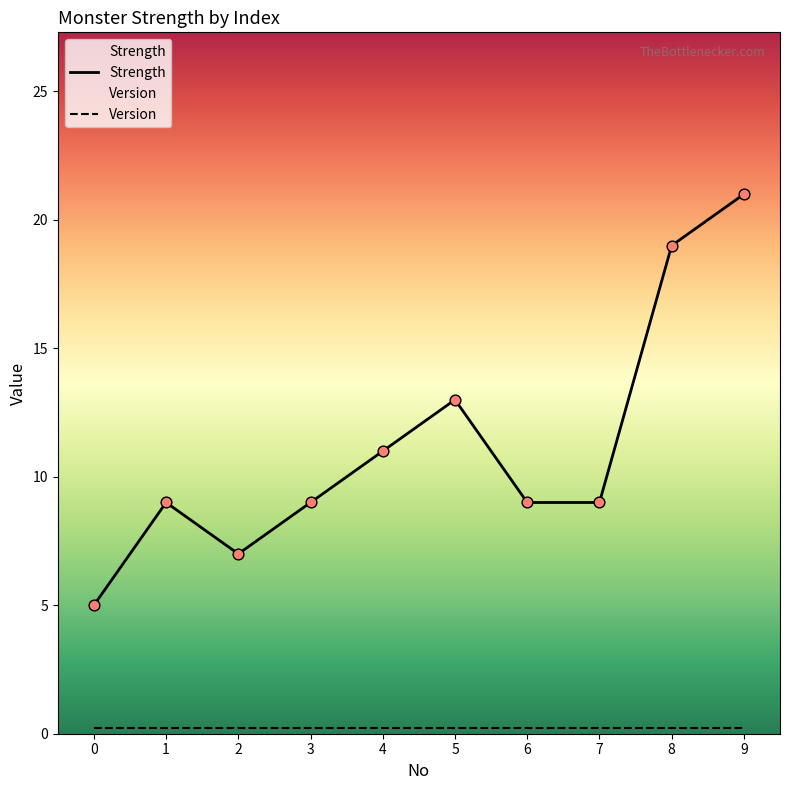

Is the value of Version at 0 greater than the value of Strength at 8?

No